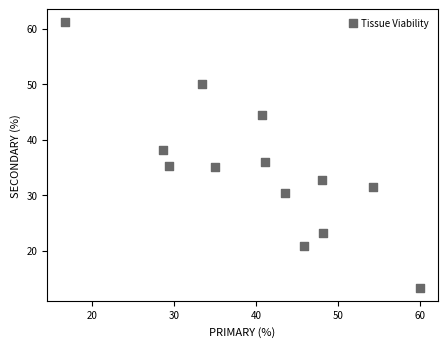

What is the range of X values (max minus min)?

43.3